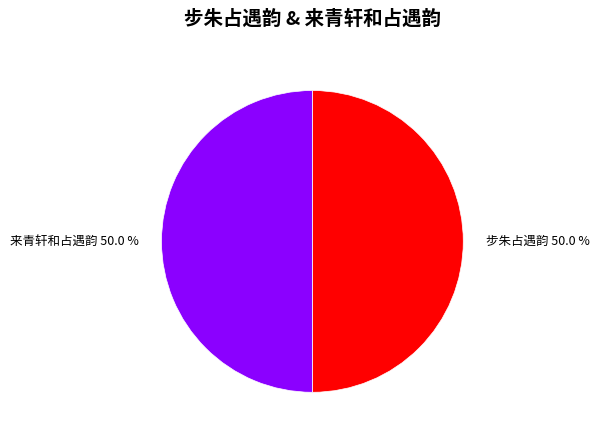

To the nearest percent, what portion does 来青轩和占遇韵 represent?

50%